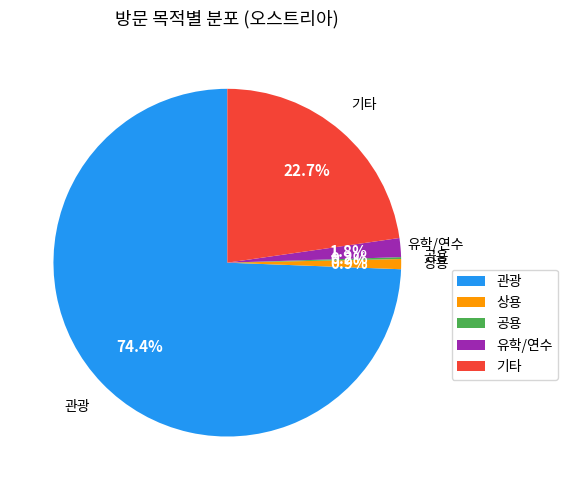

Is there any slice that represents more than half of the pie?

Yes